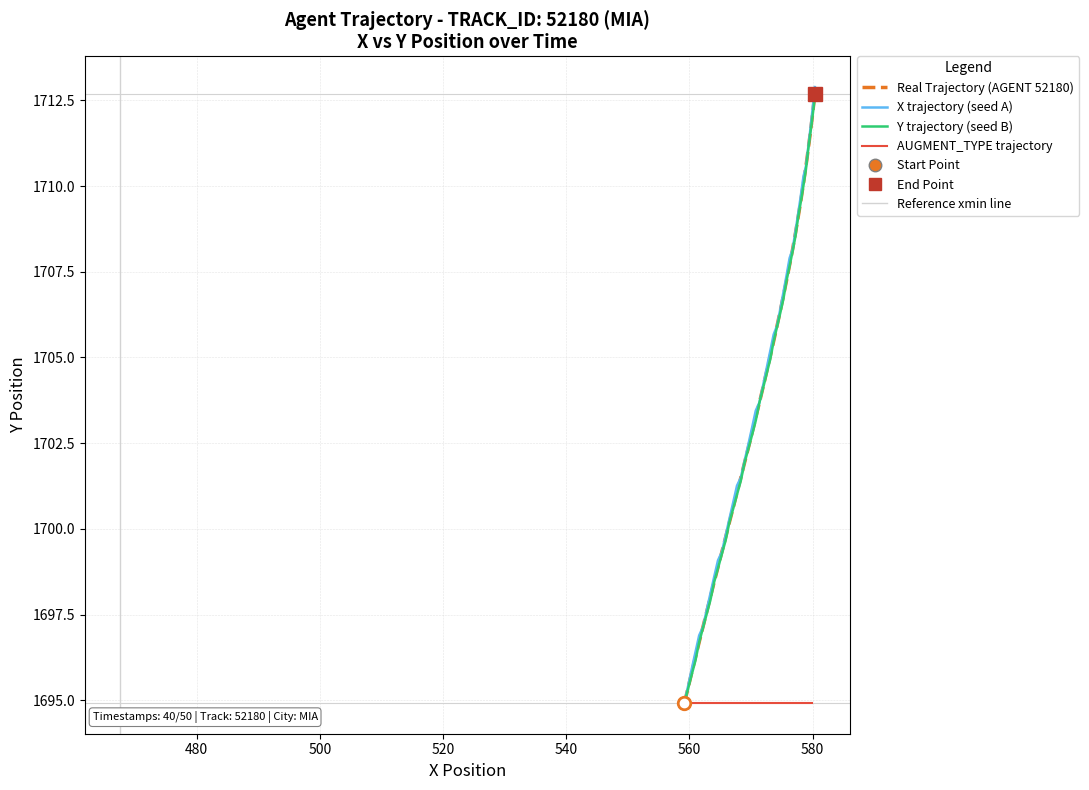

What is the difference between the maximum and minimum values in the Y trajectory (seed B) series?

17.7